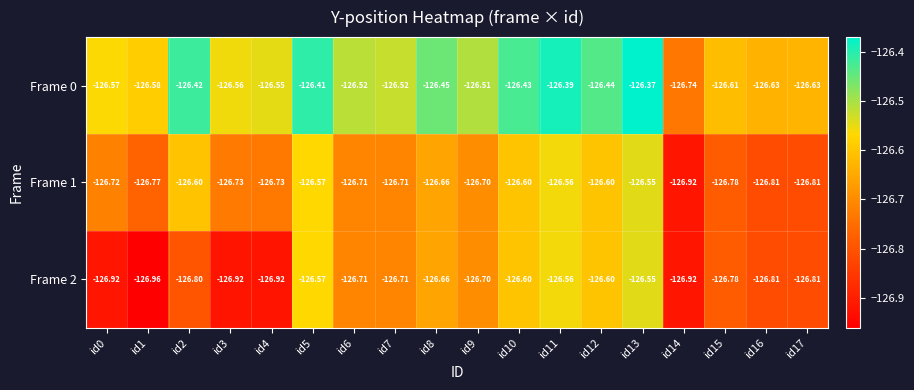

List the series in order of their overall mean, highest first.

Frame 0, Frame 1, Frame 2